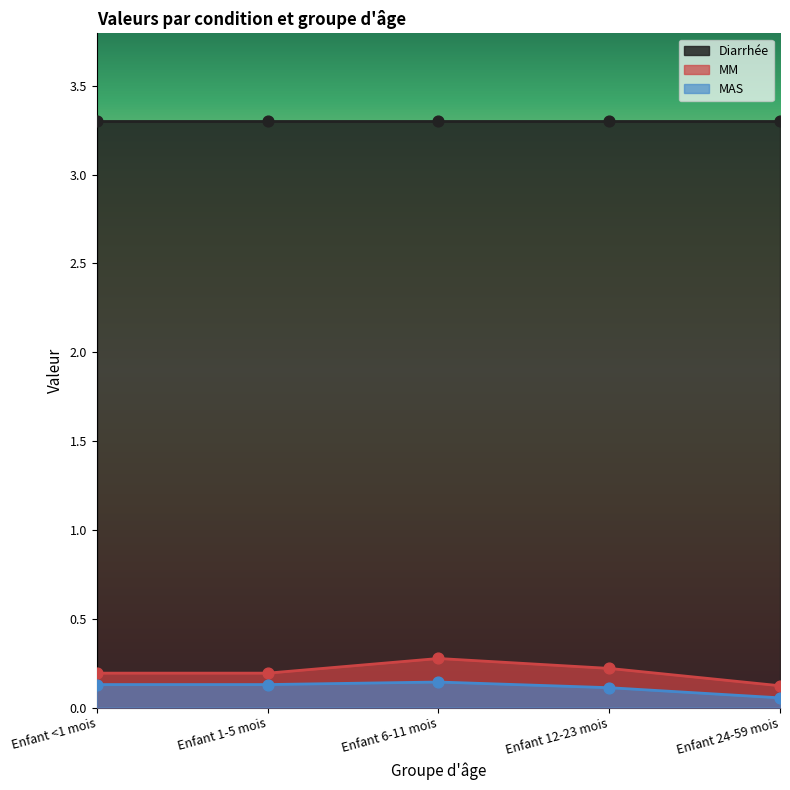

At how many categories does at least one series exceed 0?

5